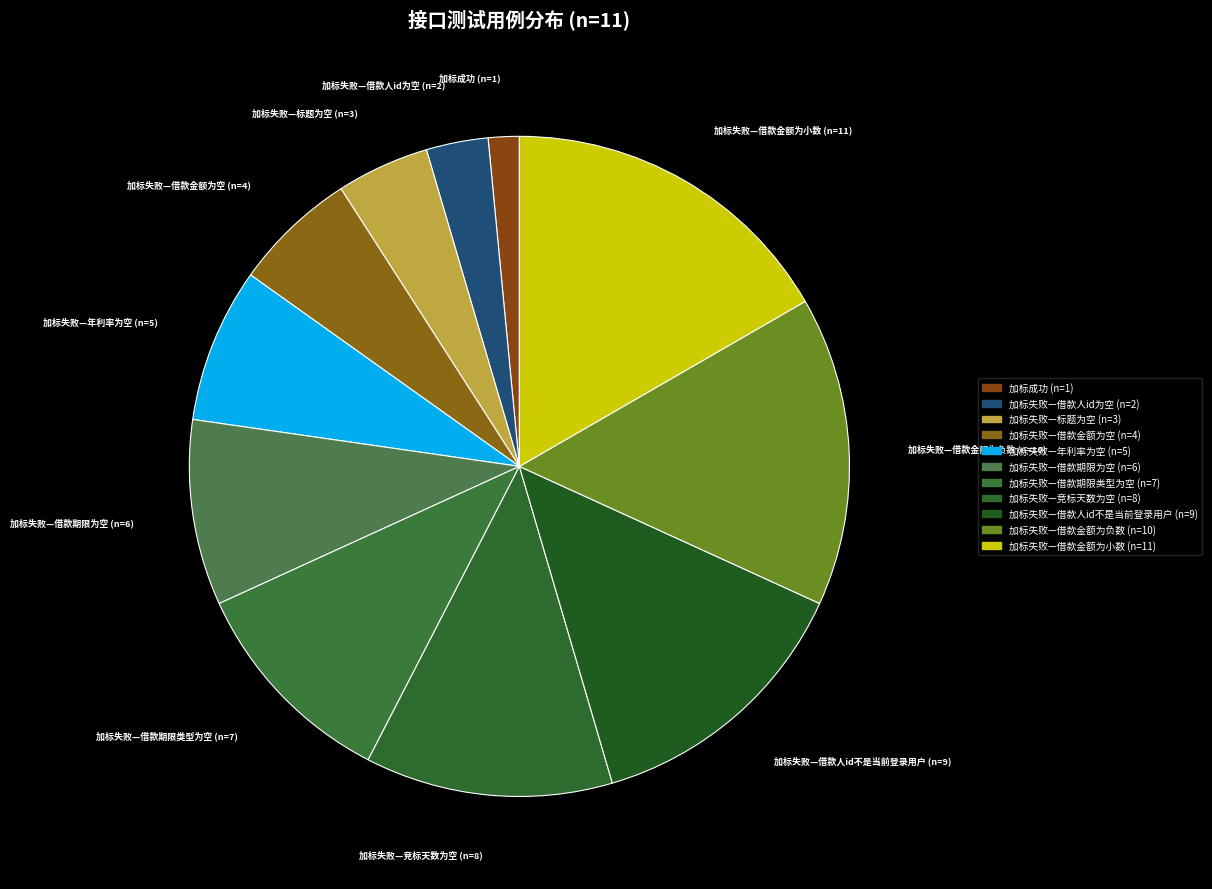

The 加标失败—借款金额为负数 slice represents 15% of the pie. True or false?

True